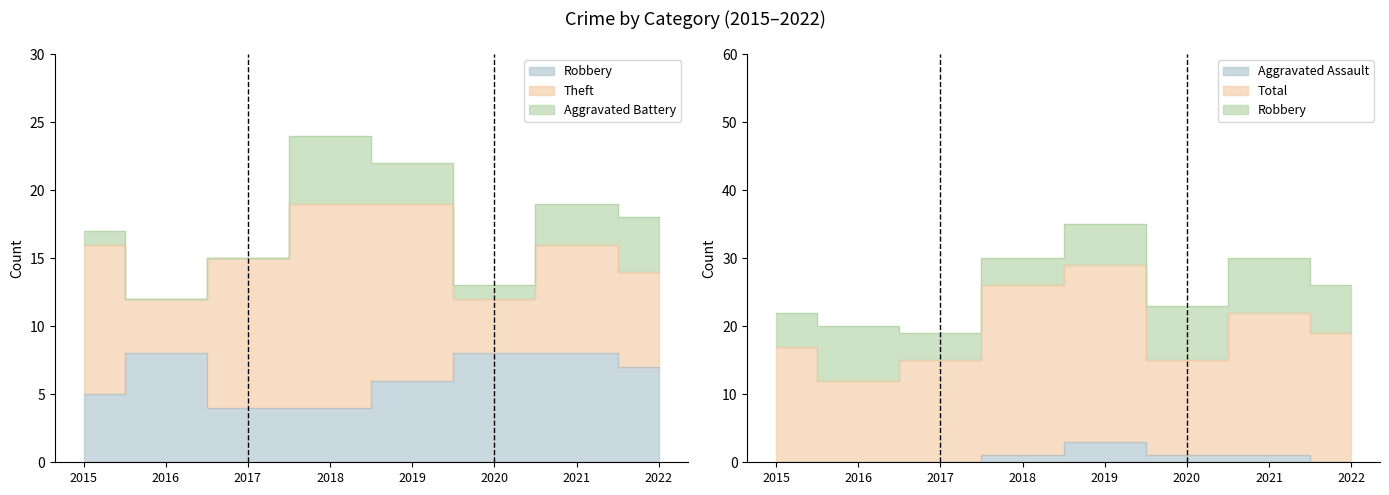

Where is Robbery nearest to the value 6?

2019